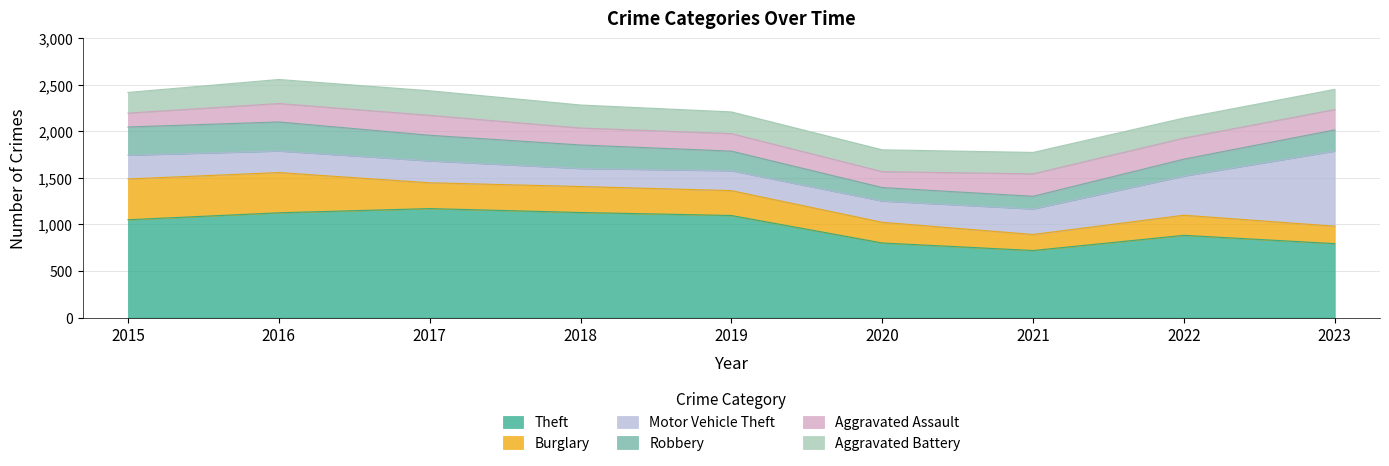

Reading left to right, list all the values displayed in this chart.

Theft: 1050	1125	1170	1128	1096	801	720	883	794
Burglary: 438	432	277	279	267	222	172	216	187
Motor Vehicle Theft: 255	231	235	193	213	228	274	420	806
Robbery: 303	312	275	253	211	145	136	182	228
Aggravated Assault: 149	198	214	182	188	171	241	226	218
Aggravated Battery: 222	258	264	247	233	234	230	215	217